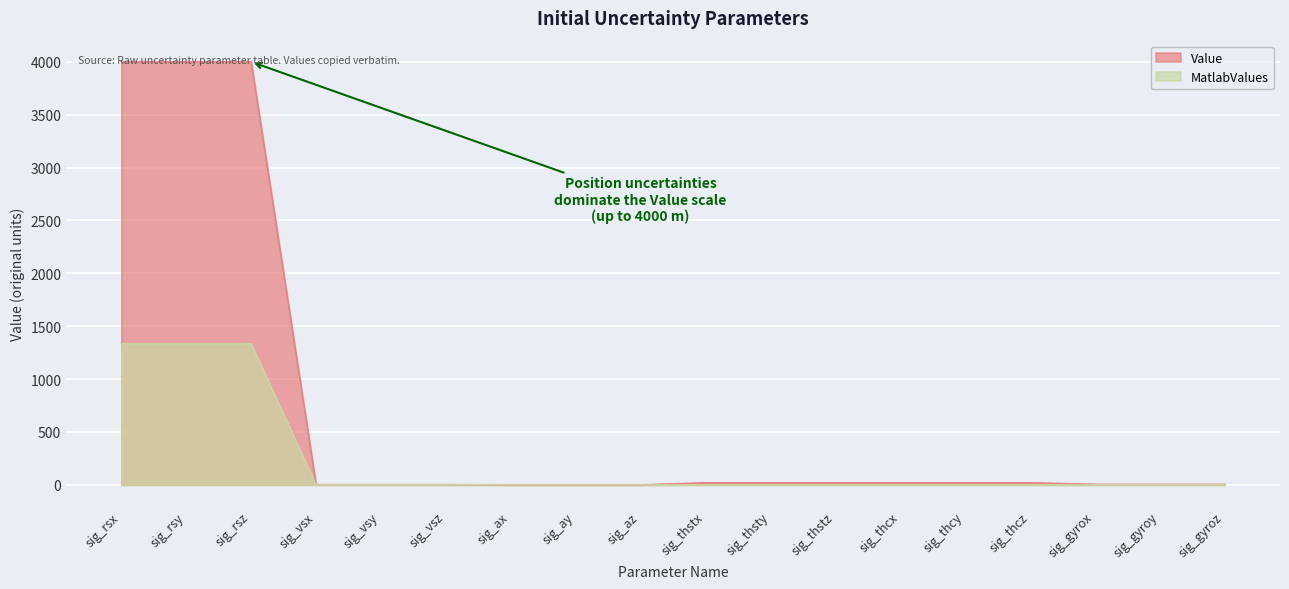

At which label does Value first exceed 20?

sig_rsx